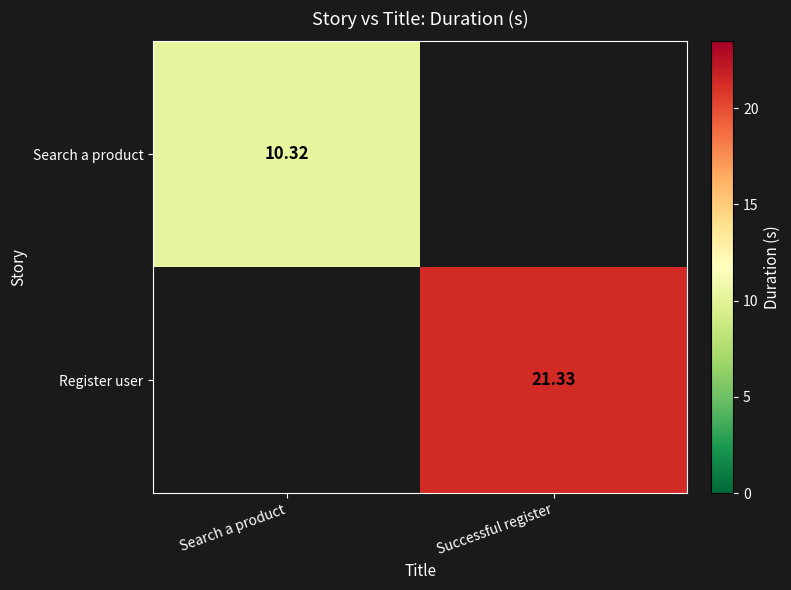

What is the minimum value shown in the chart?

10.3